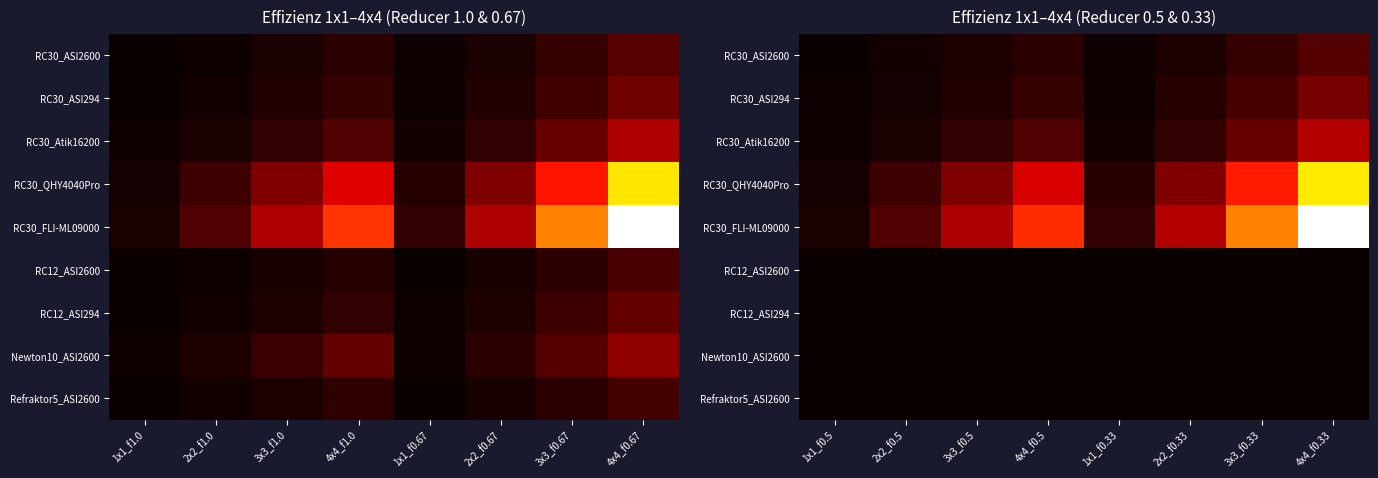

Where is Refraktor5_ASI2600 nearest to the value 0?

1x1_f0.5